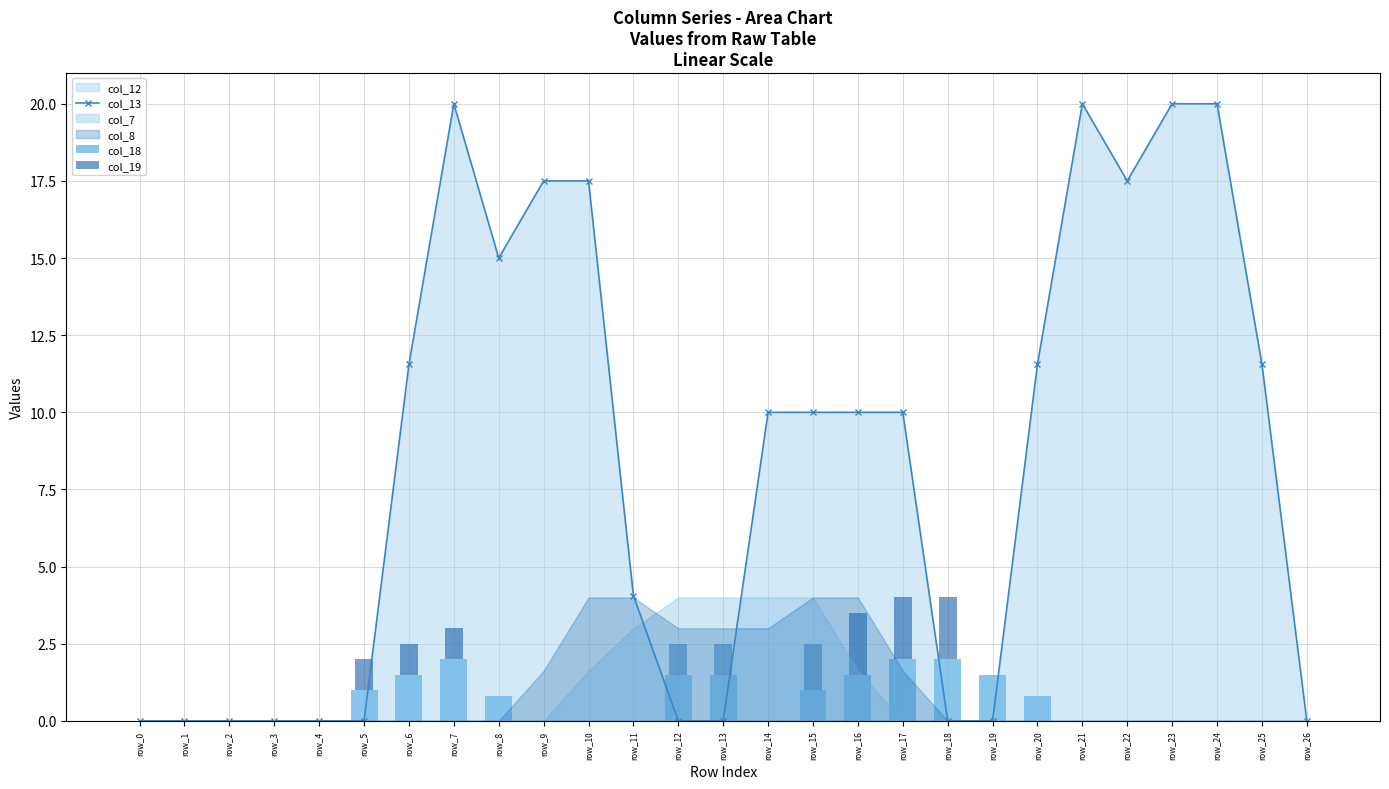

True or false: col_13 has a value of 6.3 at row_0.

False